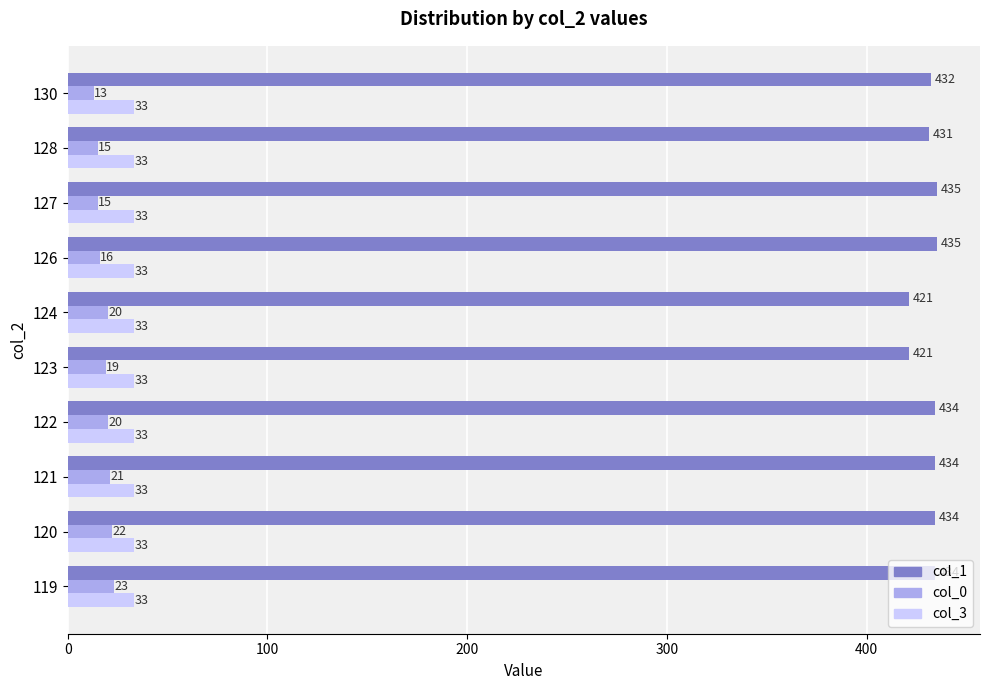

What is the approximate value of col_3 at 121?

33